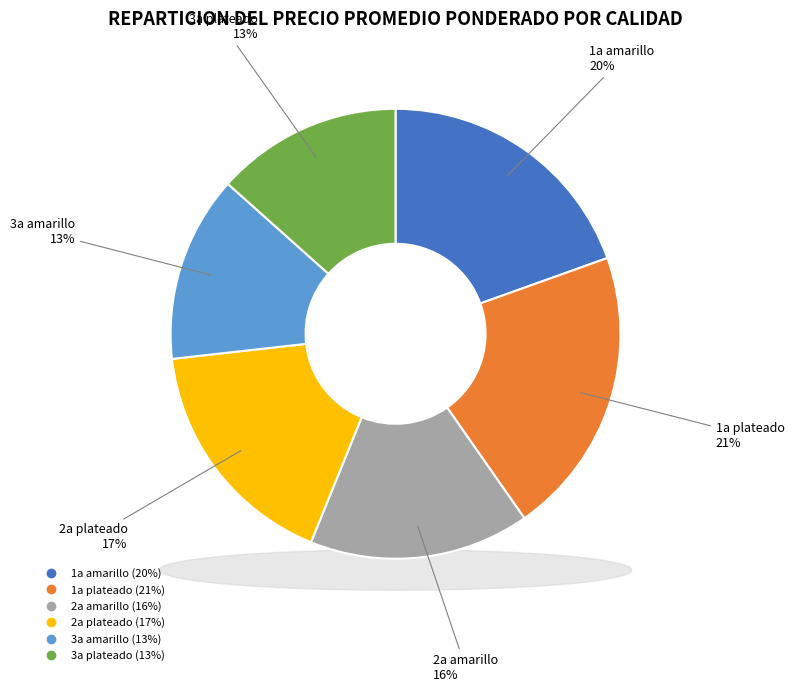

How much of the chart is everything except 2a amarillo?

84.2%